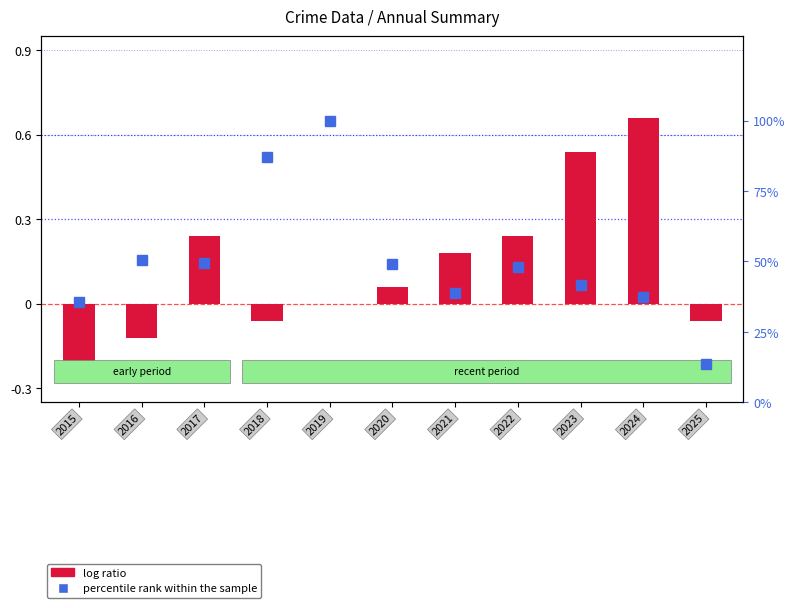

The value of percentile rank within the sample at 2025 is 24.6. True or false?

False